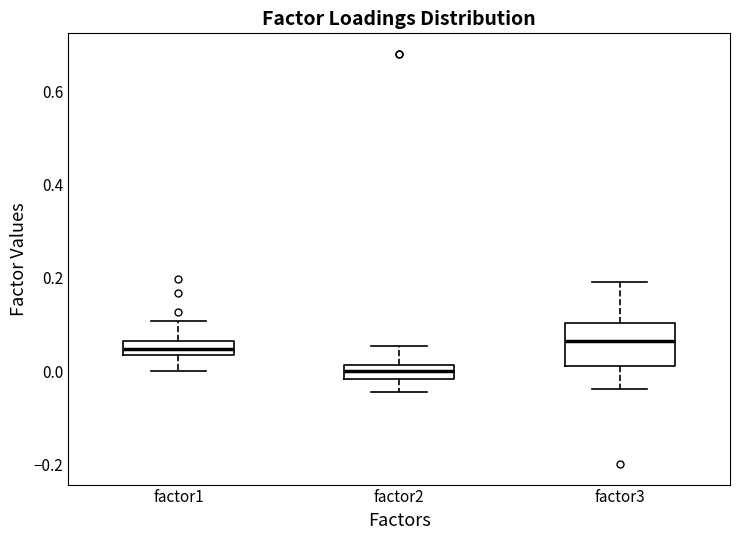

Where is the lower edge of the box for factor2 on the y-axis? The values are not printed on the chart, so give them approximately, as read against the axis.

-0.02